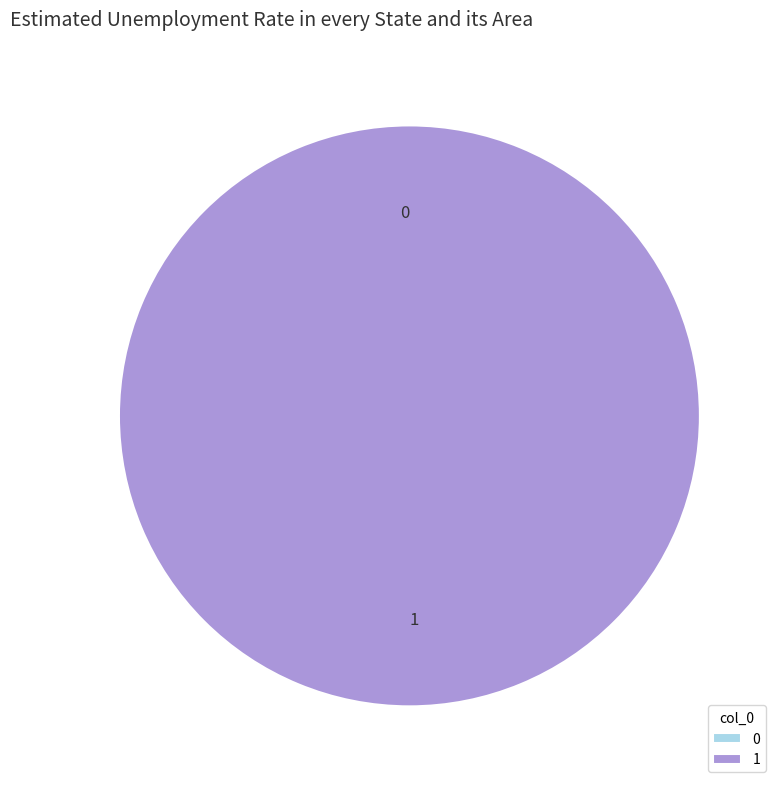

What is the change in value from 0 to 1?

+1